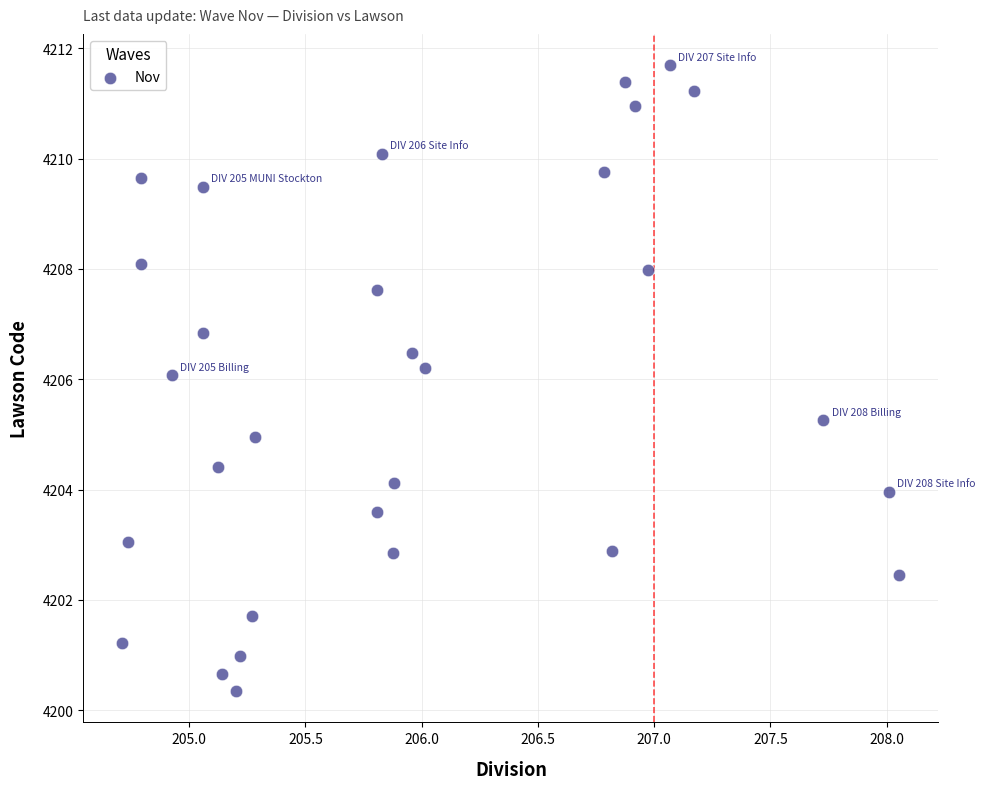

What is the range of Y values (max minus min)?

11.4